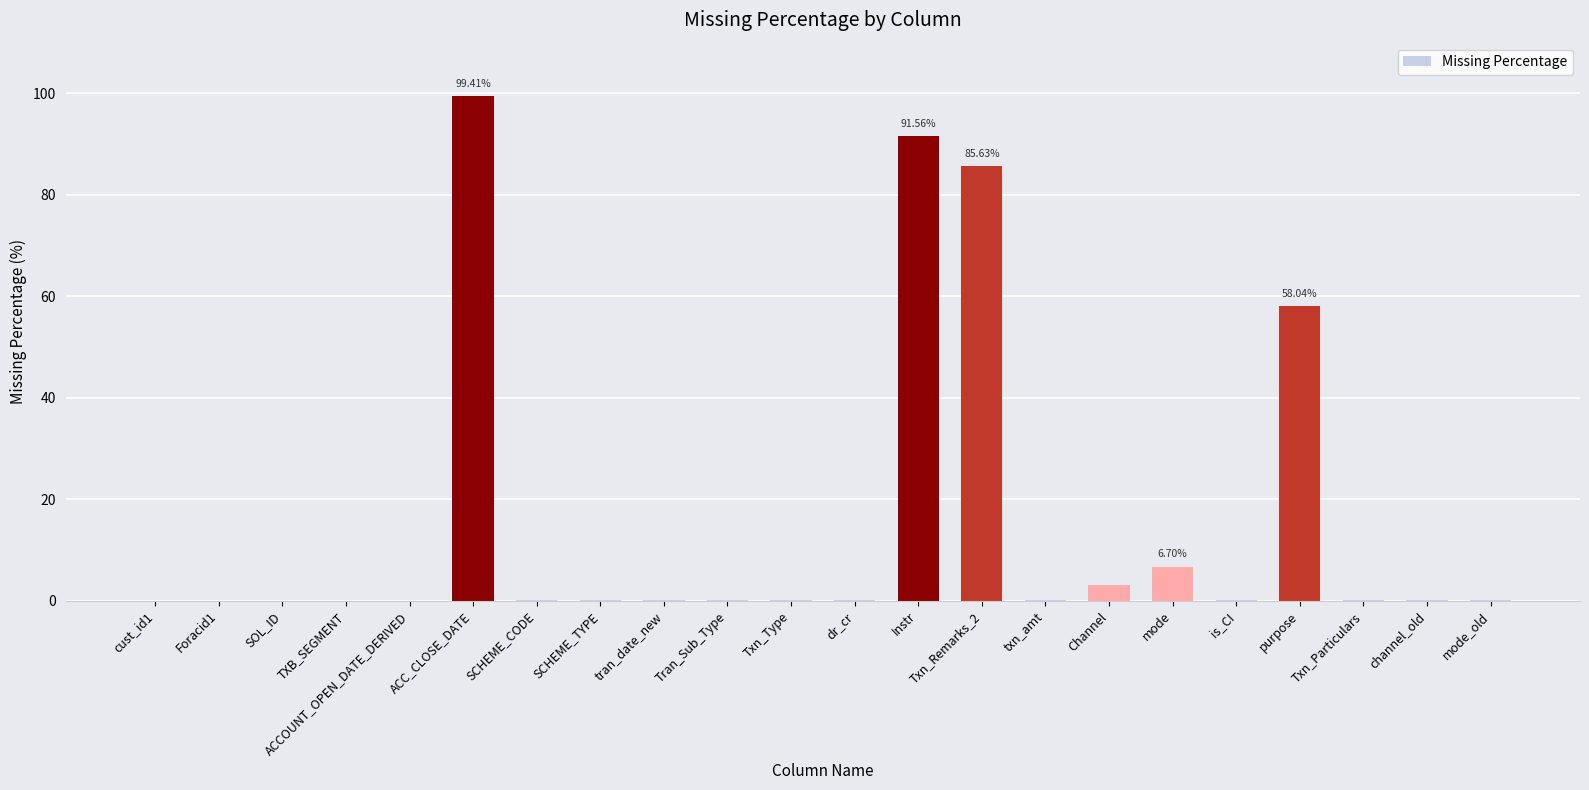

What is the change in value from cust_id1 to Channel?

+3.1